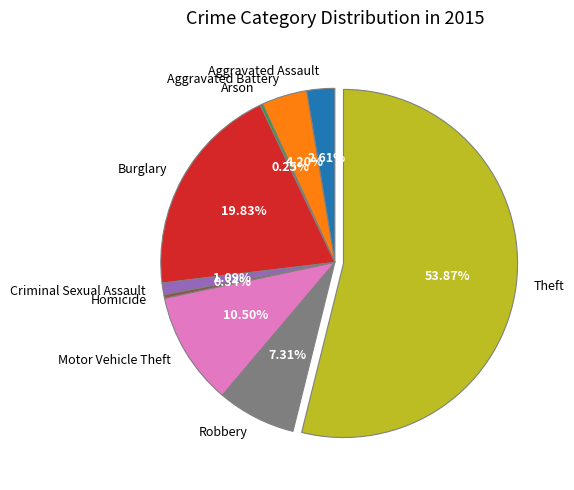

To the nearest percent, what portion does Aggravated Assault represent?

3%